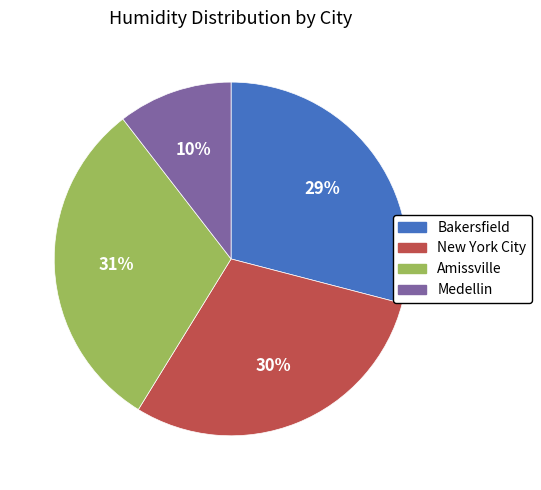

Rank the categories by value from highest to lowest.

Amissville, New York City, Bakersfield, Medellin